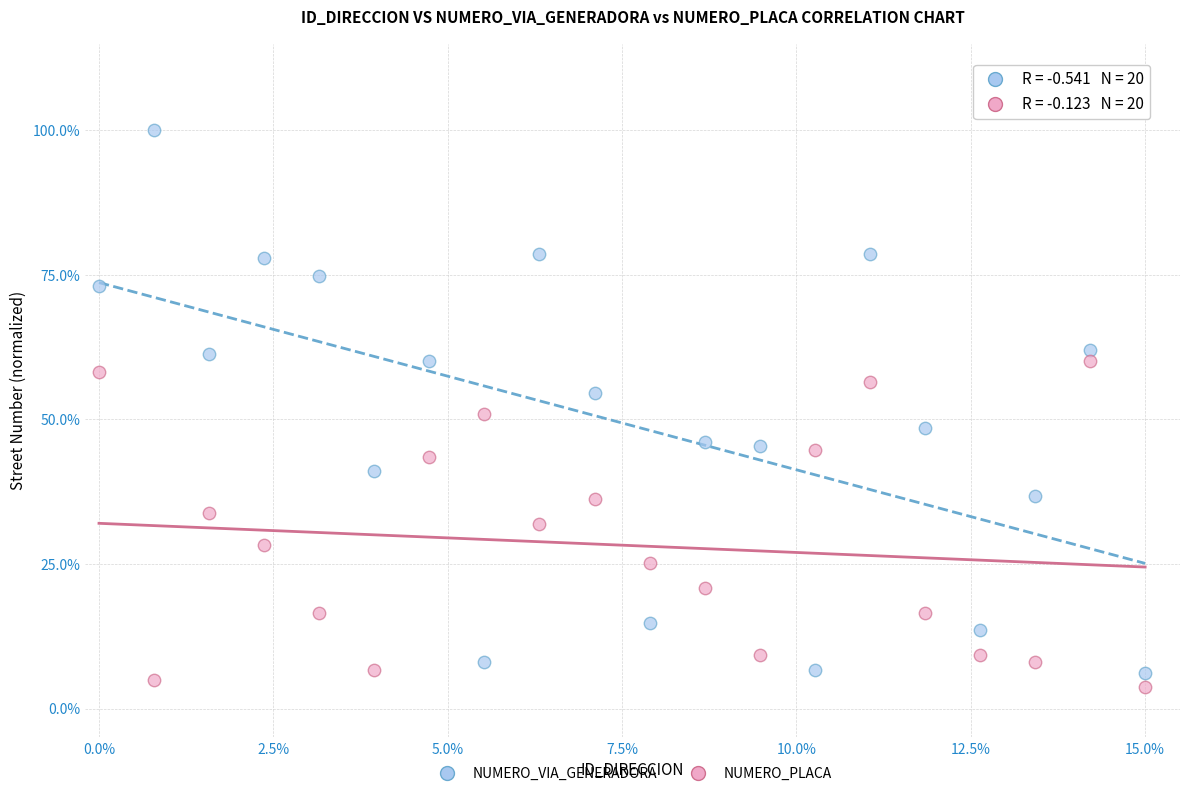

Which series contains the highest Y value?

NUMERO_VIA_GENERADORA